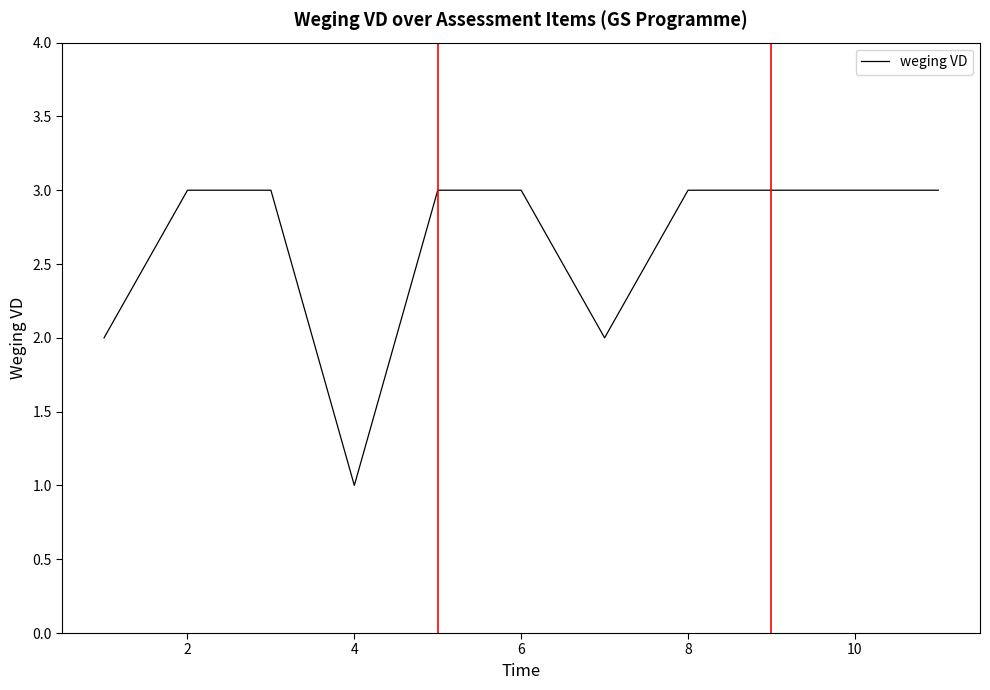

Reading right to left, transcribe all the data shown in this chart.

3	3	3	3	2	3	3	1	3	3	2